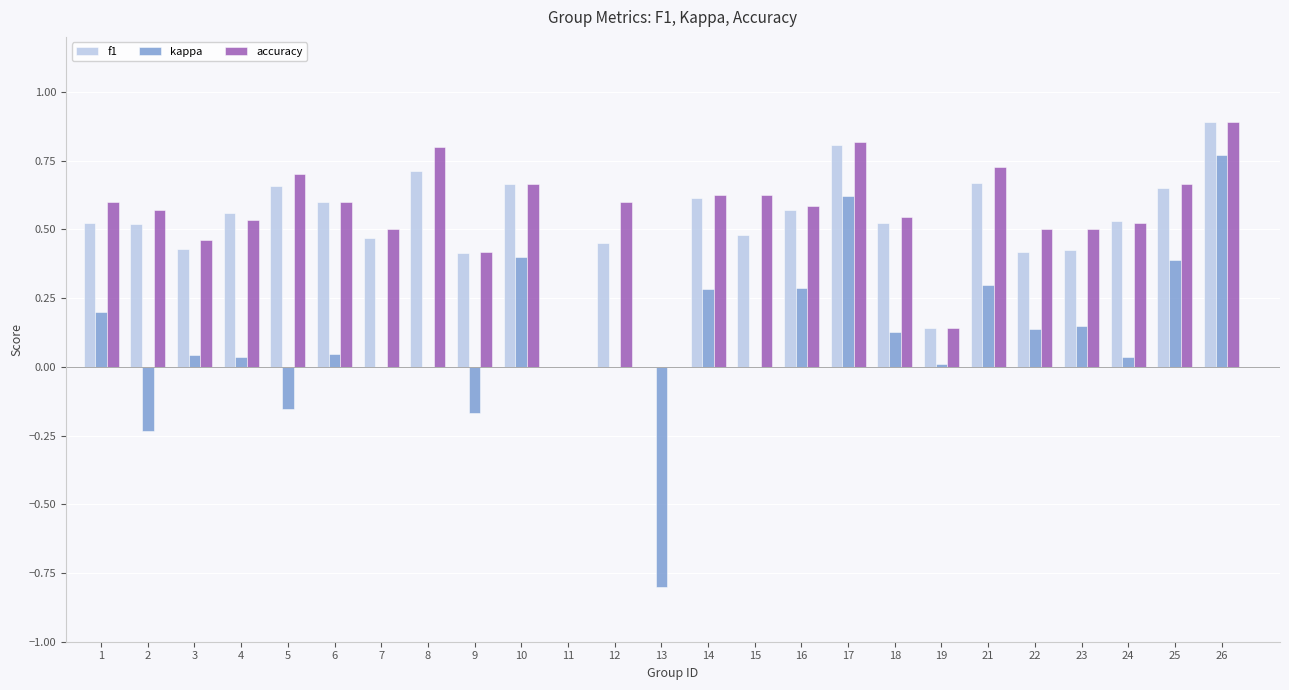

At which category does the chart reach its peak across all series?

26